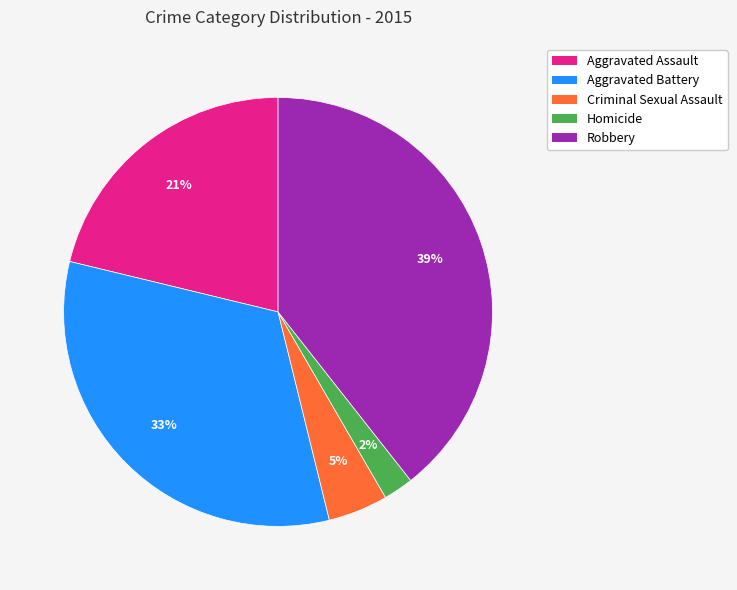

Is there any slice that represents more than half of the pie?

No